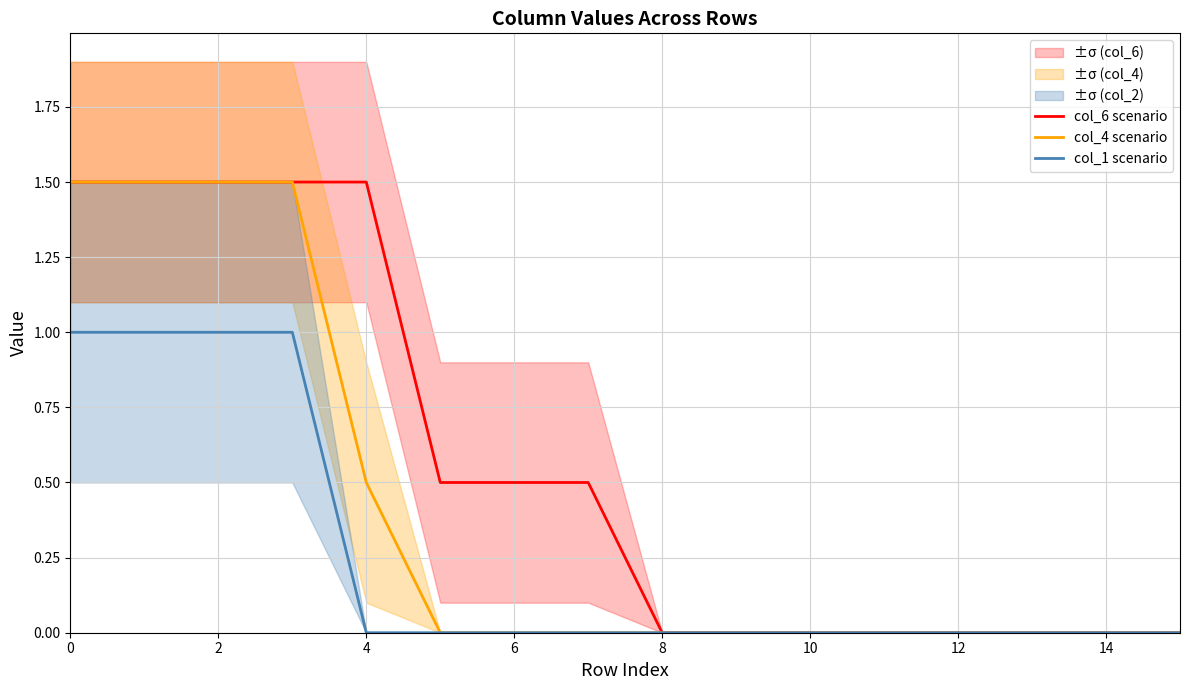

The col_4 scenario series shows 0.7 at 4. True or false?

False